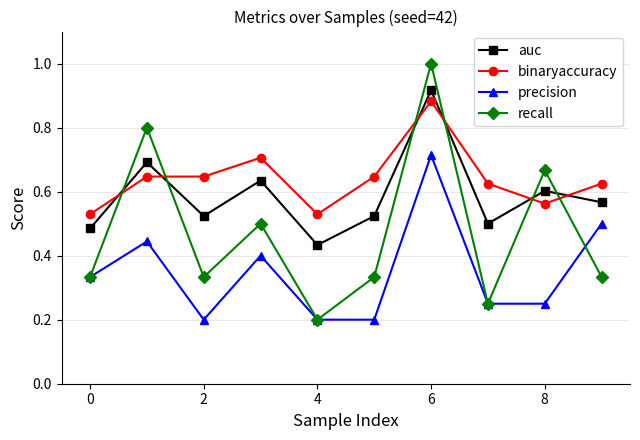

How many binaryaccuracy values are between 0 and 1?

10